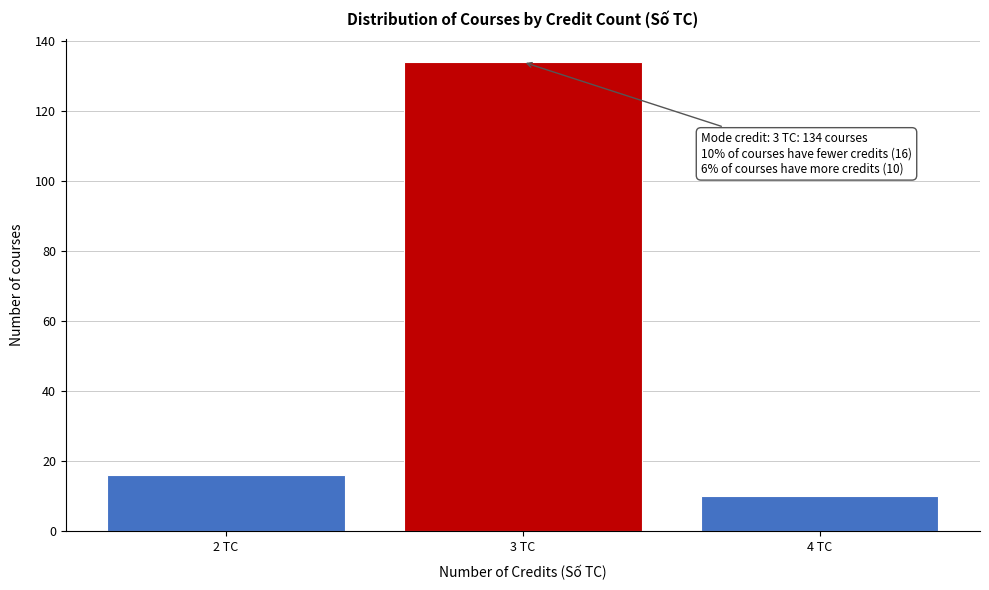

Reading left to right, what are all the values shown in this chart?

16	134	10